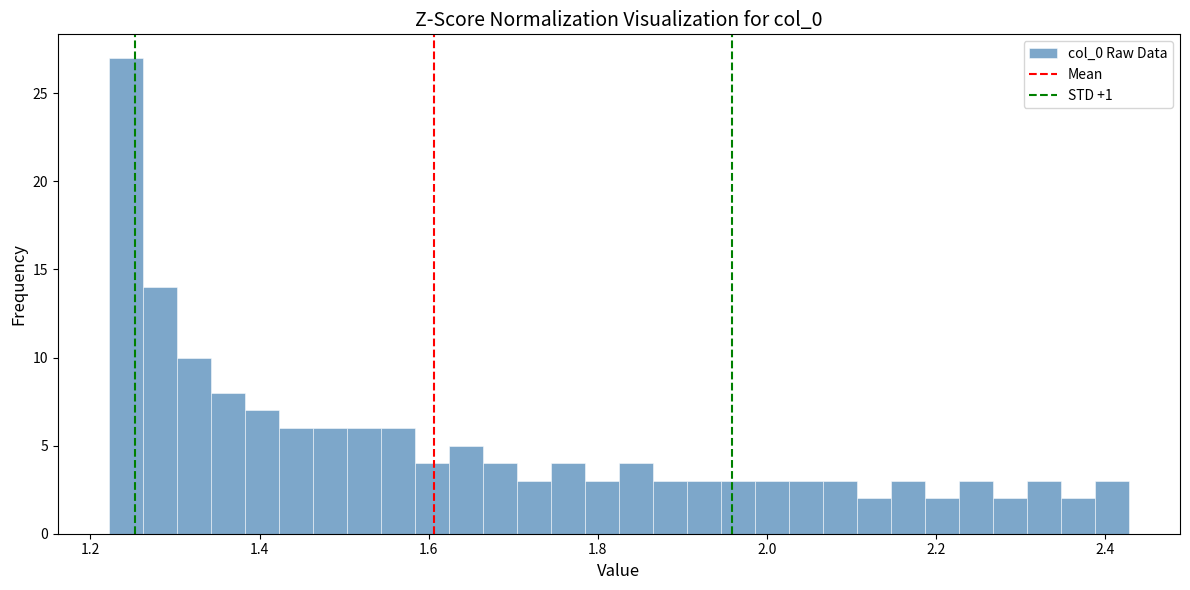

Read against the x-axis, roughly where is the centre of the tallest bar?

1.24